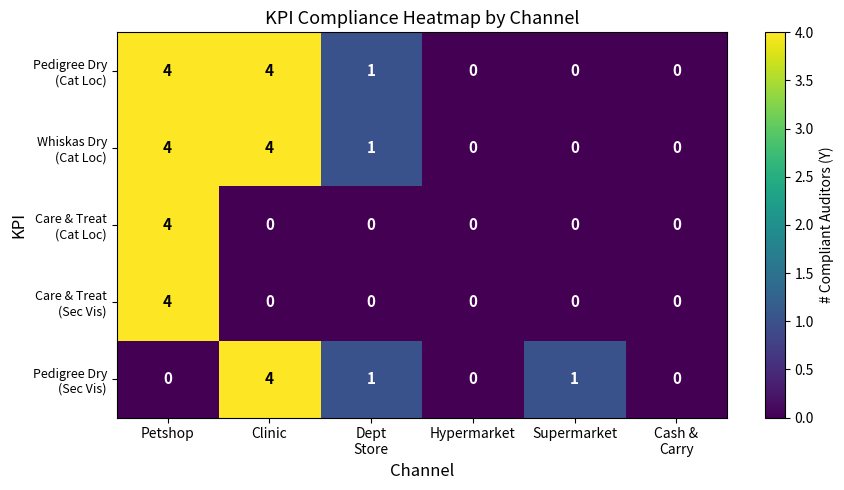

At which category is the sum across all series the highest?

Petshop